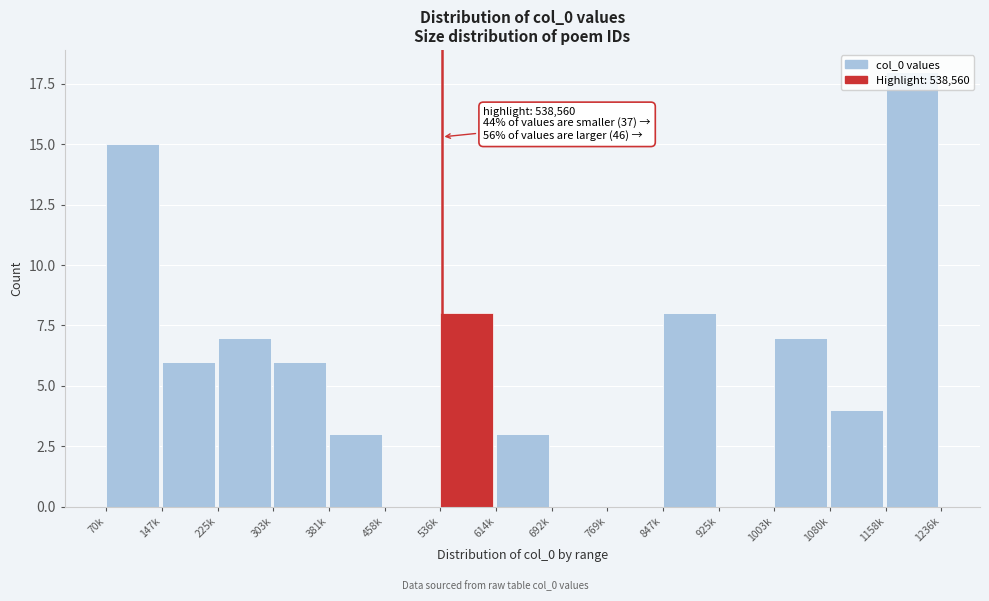

What is the sum of the values at 692k and 70k?

15